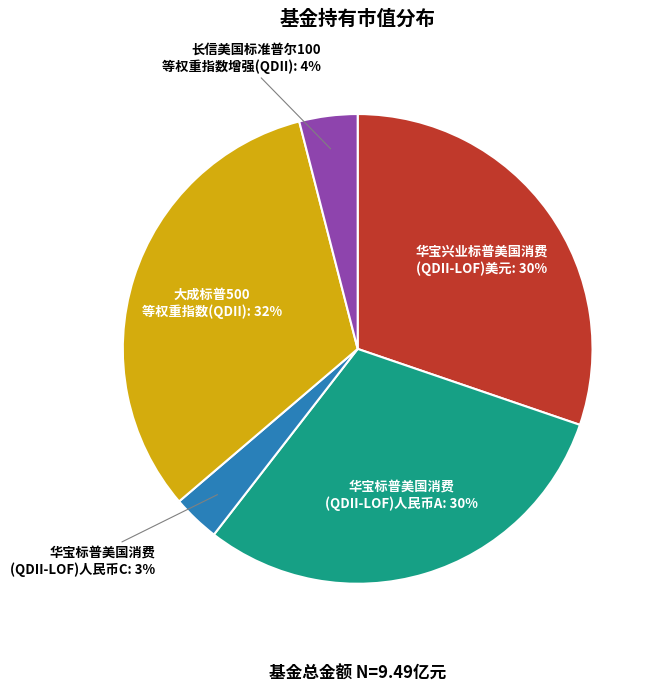

Is there a majority slice in this chart?

No